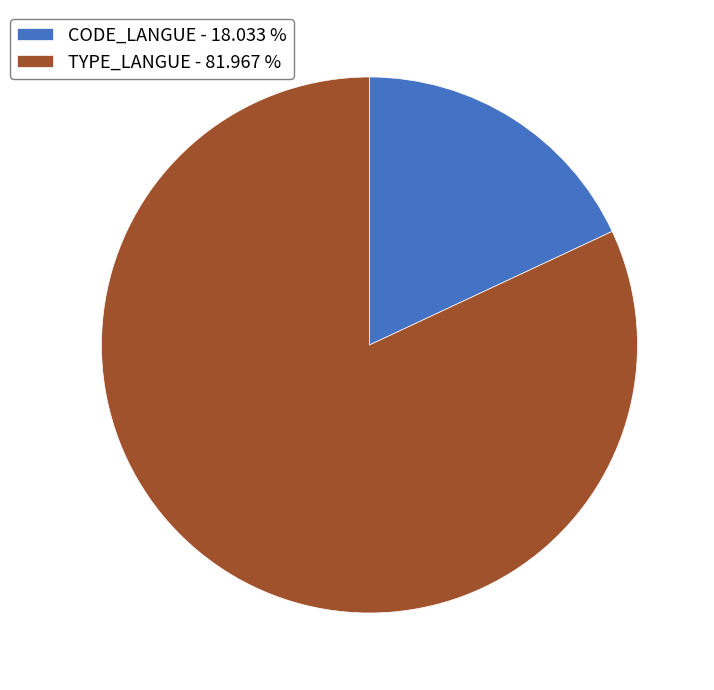

Is the sum of CODE_LANGUE - 18.033 % and TYPE_LANGUE - 81.967 % greater than half?

Yes